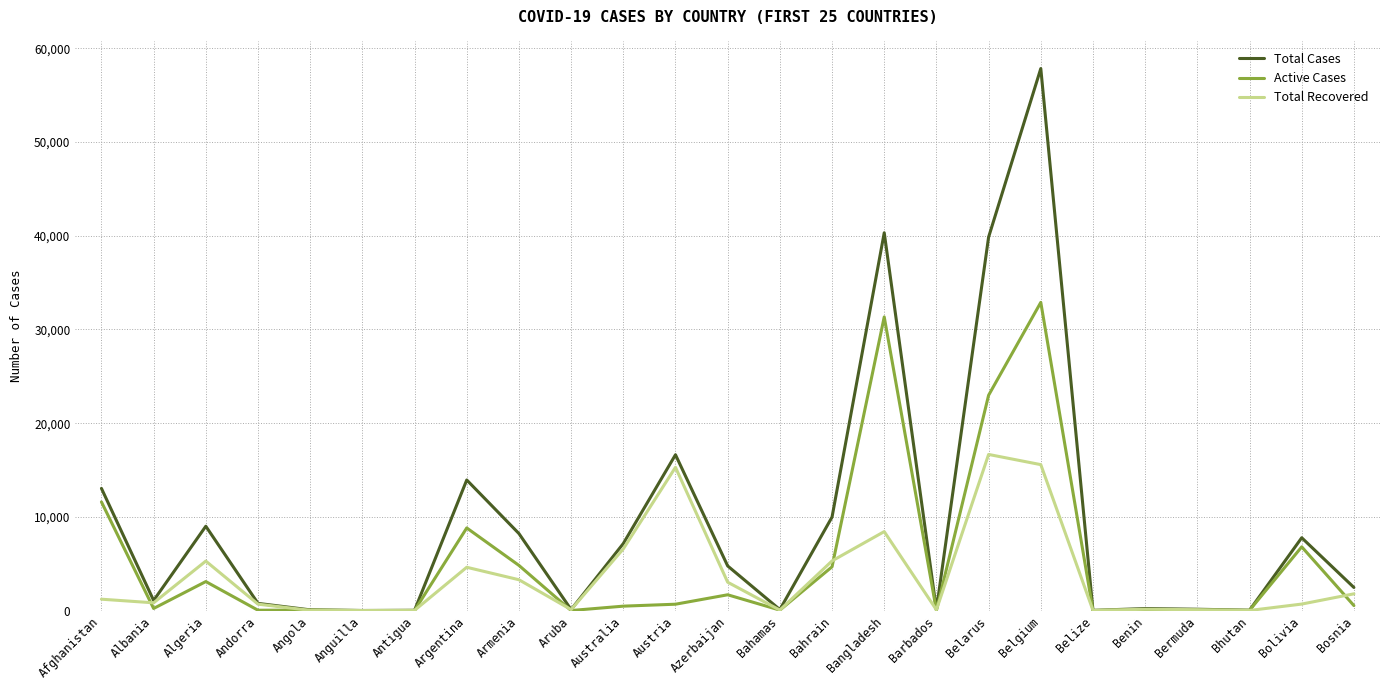

What is the total value across all series at Aruba?

199